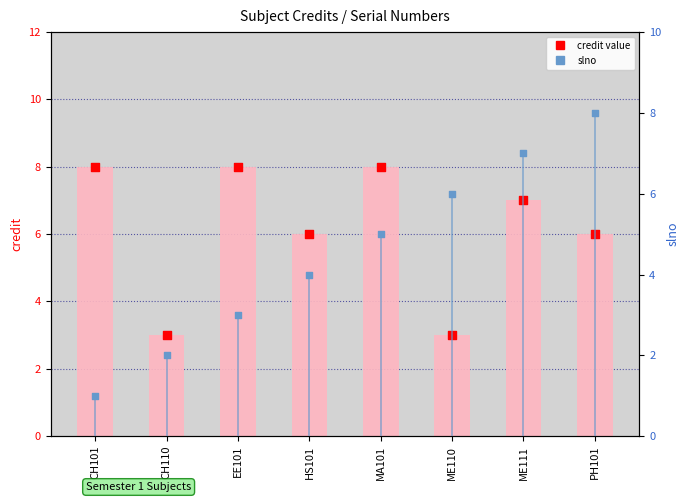

Which series contains the lowest Y value?

slno